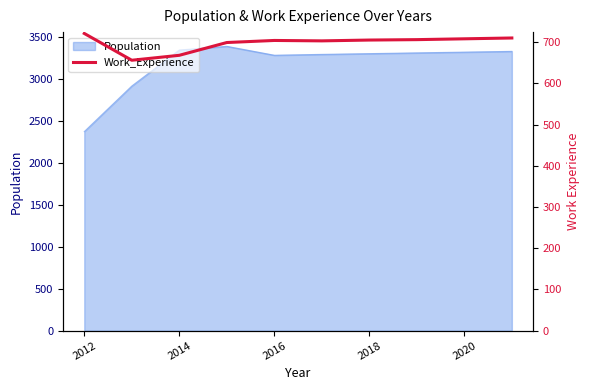

What is the average value?

698